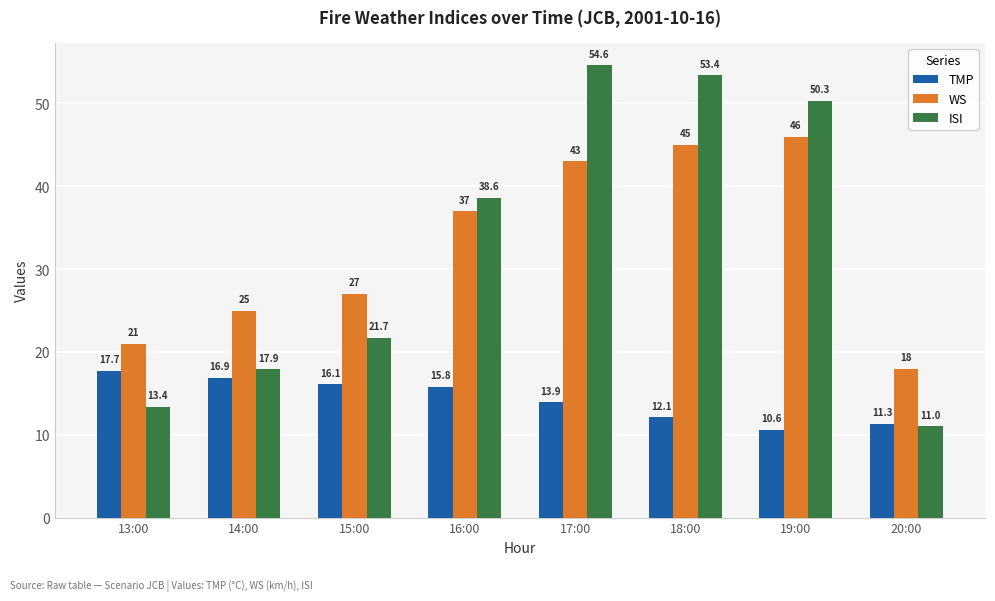

The WS series shows 23.1 at 17:00. True or false?

False